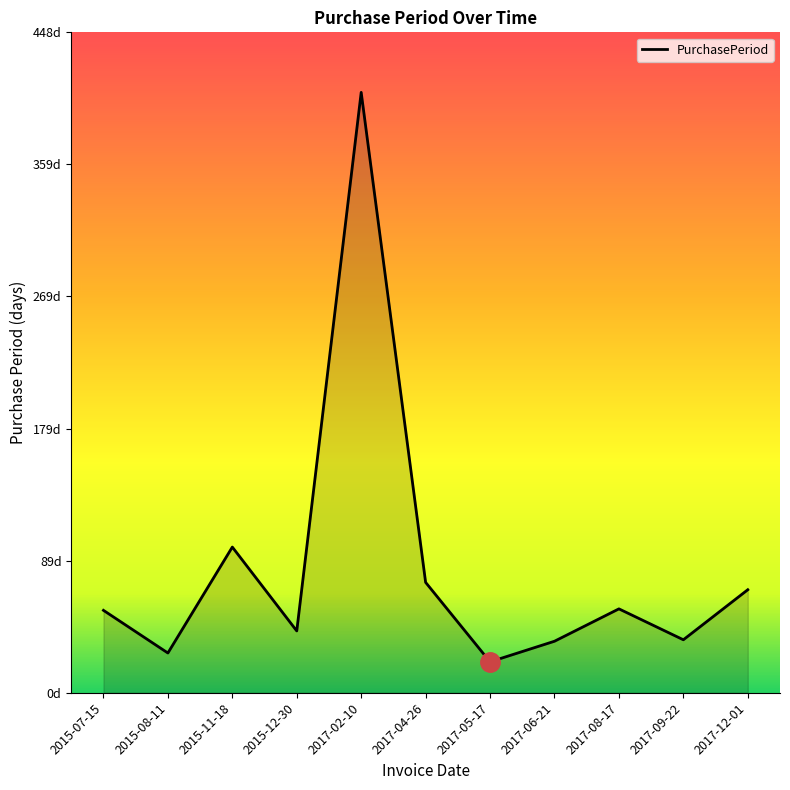

Does the chart display data point markers on the line(s)?

No